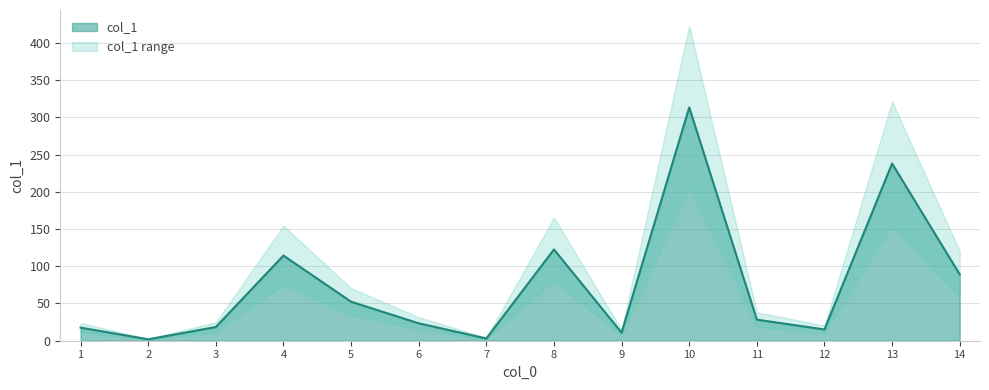

Approximately how many times larger is the value at 2 compared to 5?

0.1